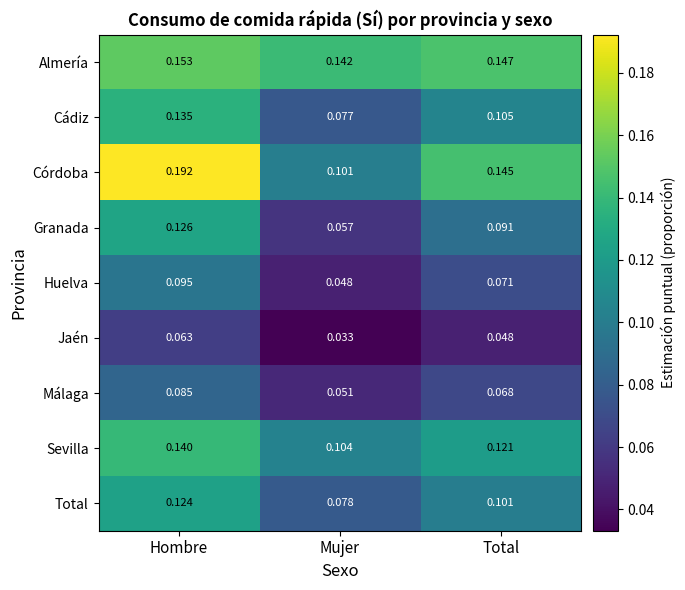

How many distinct data groups are displayed?

9